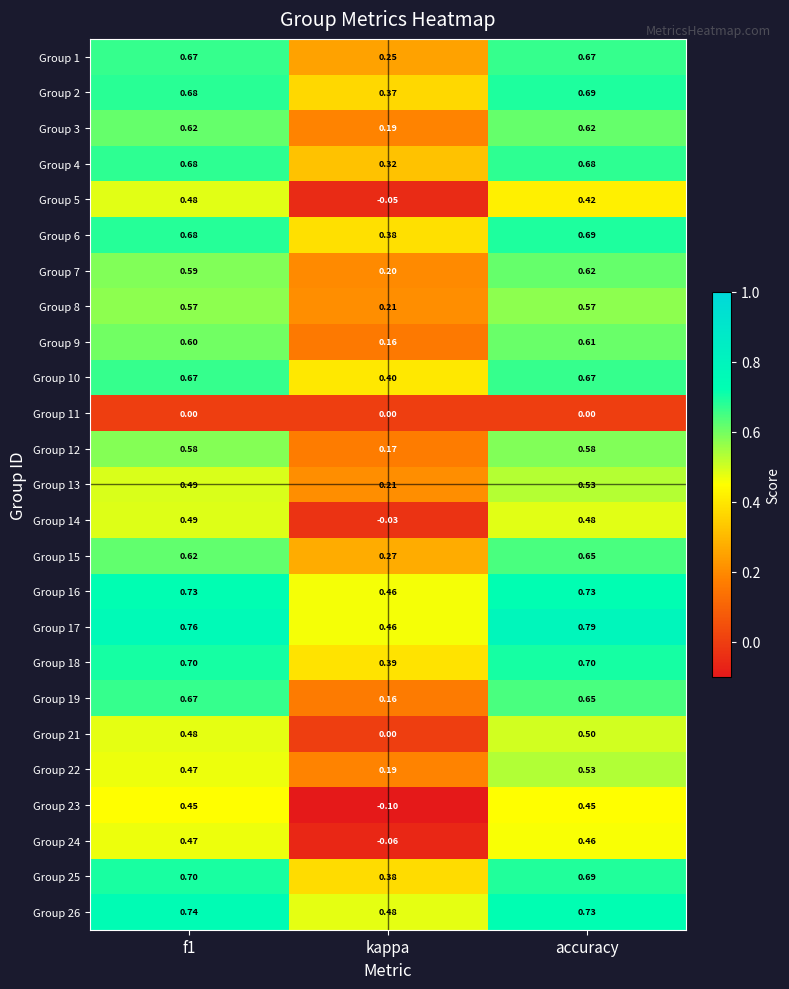

Which series has the widest spread of values?

Group 23